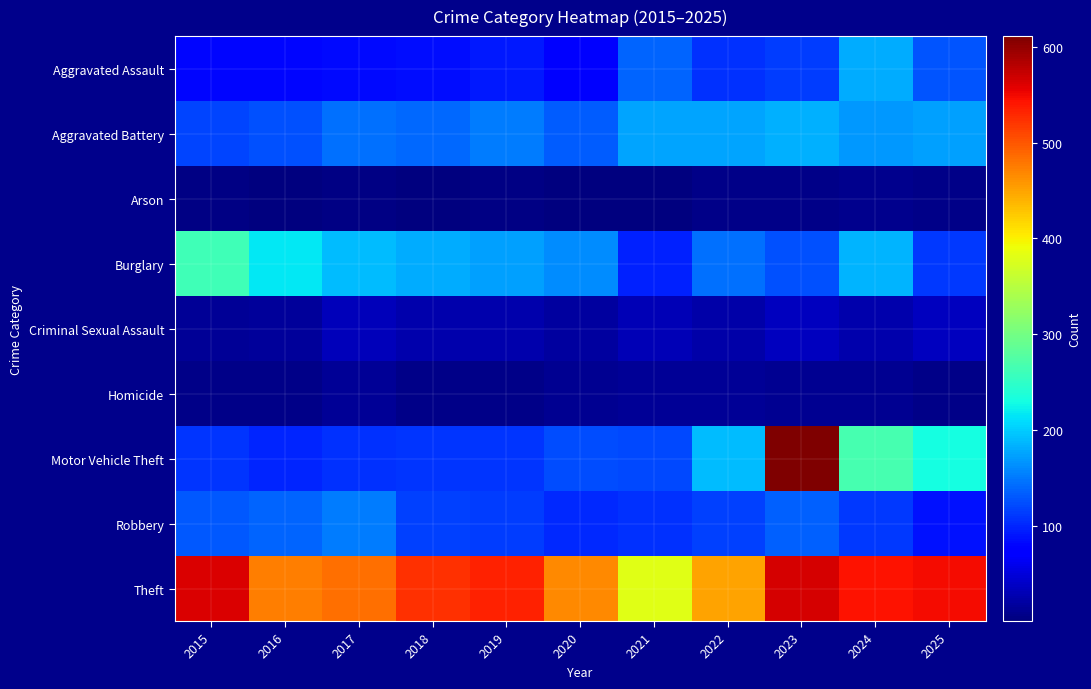

Which series changed the most between 2017 and 2024?

Motor Vehicle Theft